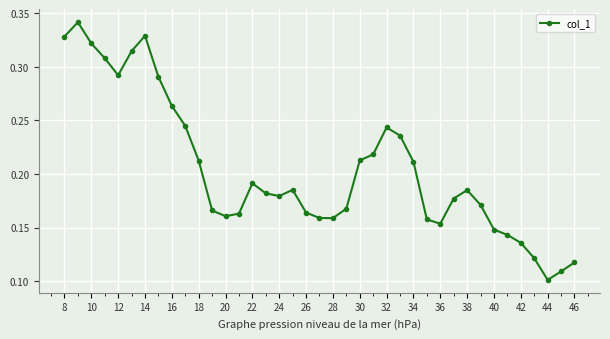

What is the sum of all values?

8.0